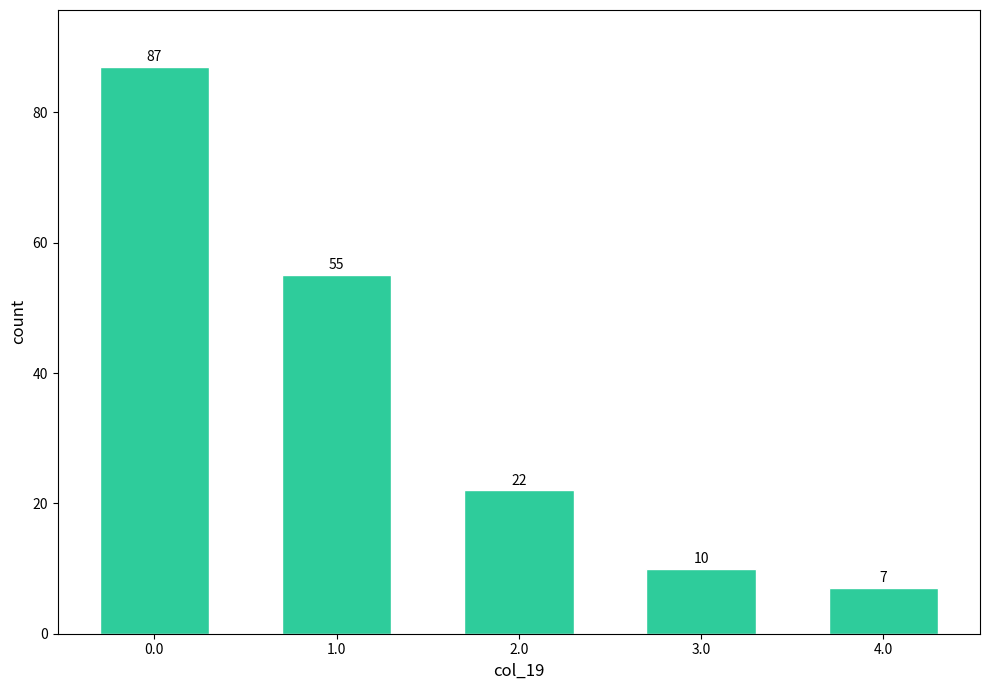

Reading left to right, list all the values displayed in this chart.

87	55	22	10	7